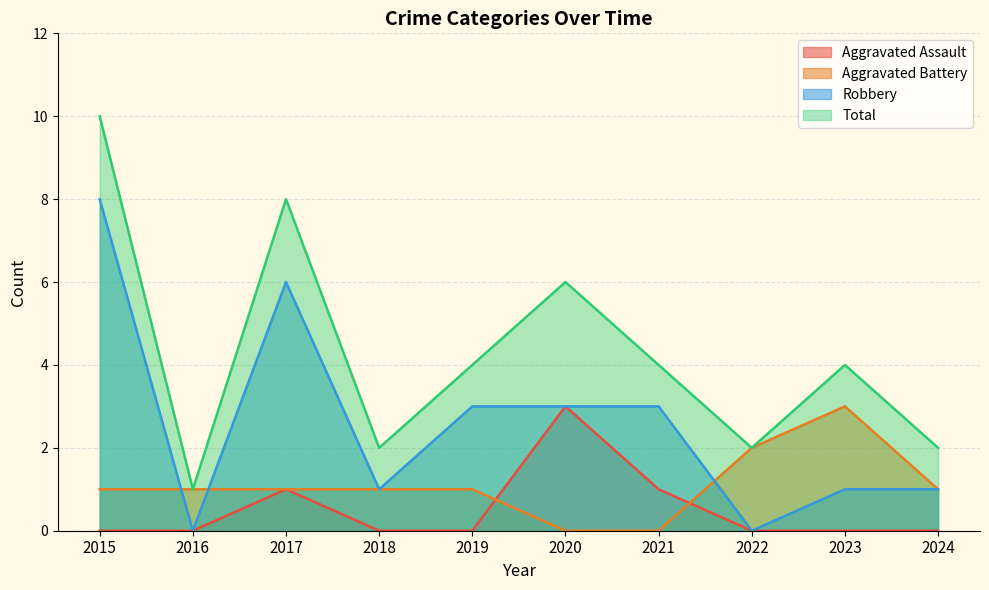

What is the maximum value for Aggravated Battery?

3